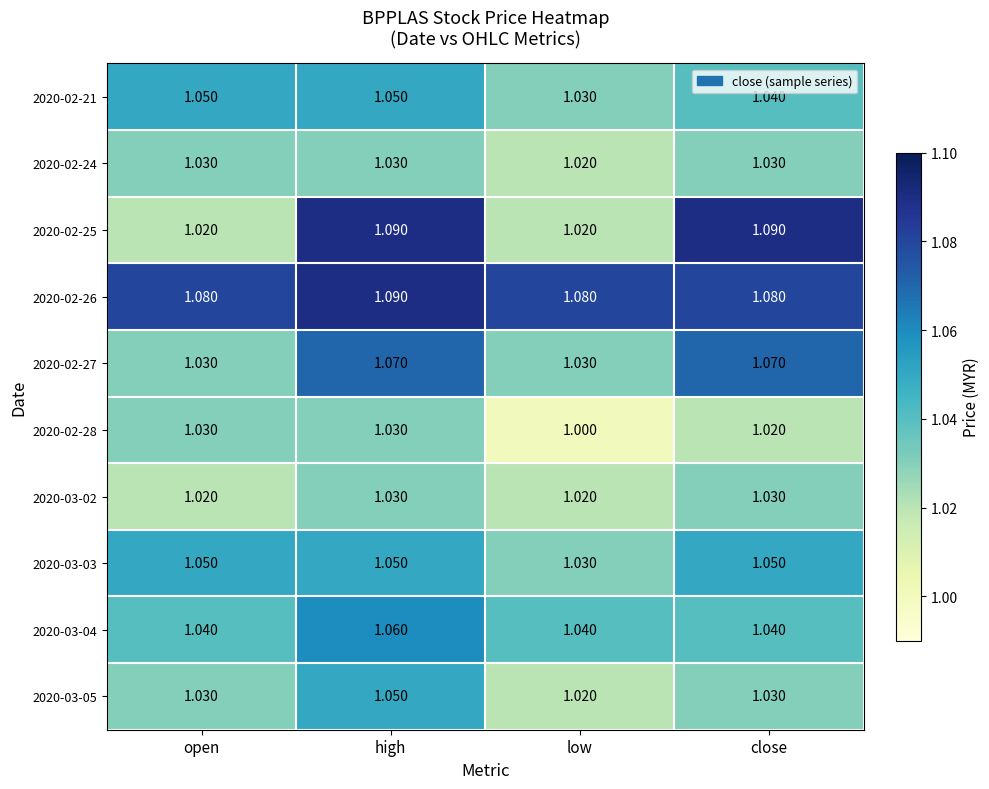

Which series has the largest total across all categories?

2020-02-26